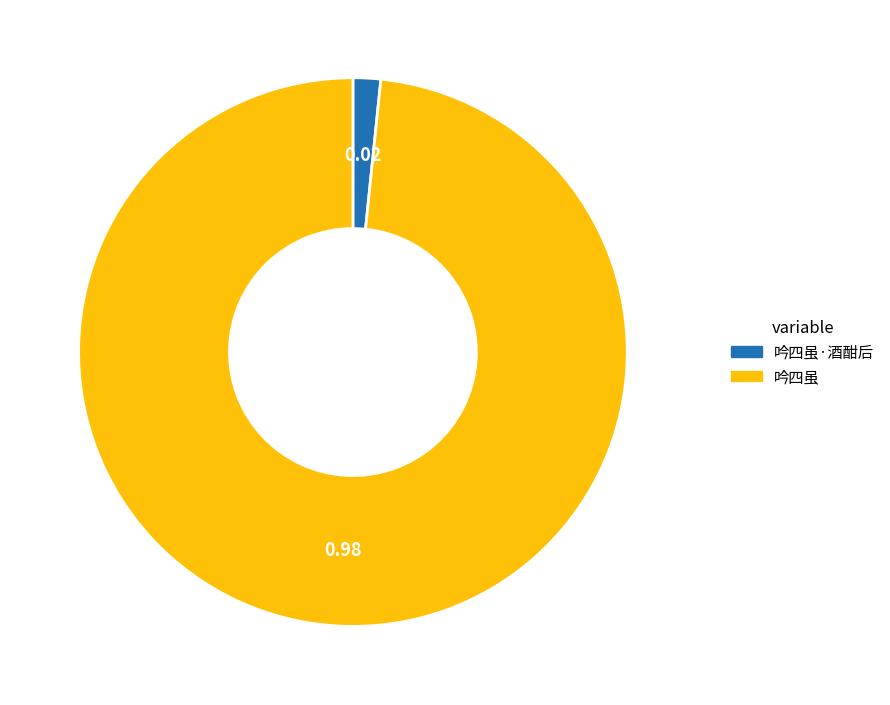

How many slices are in this pie chart?

2